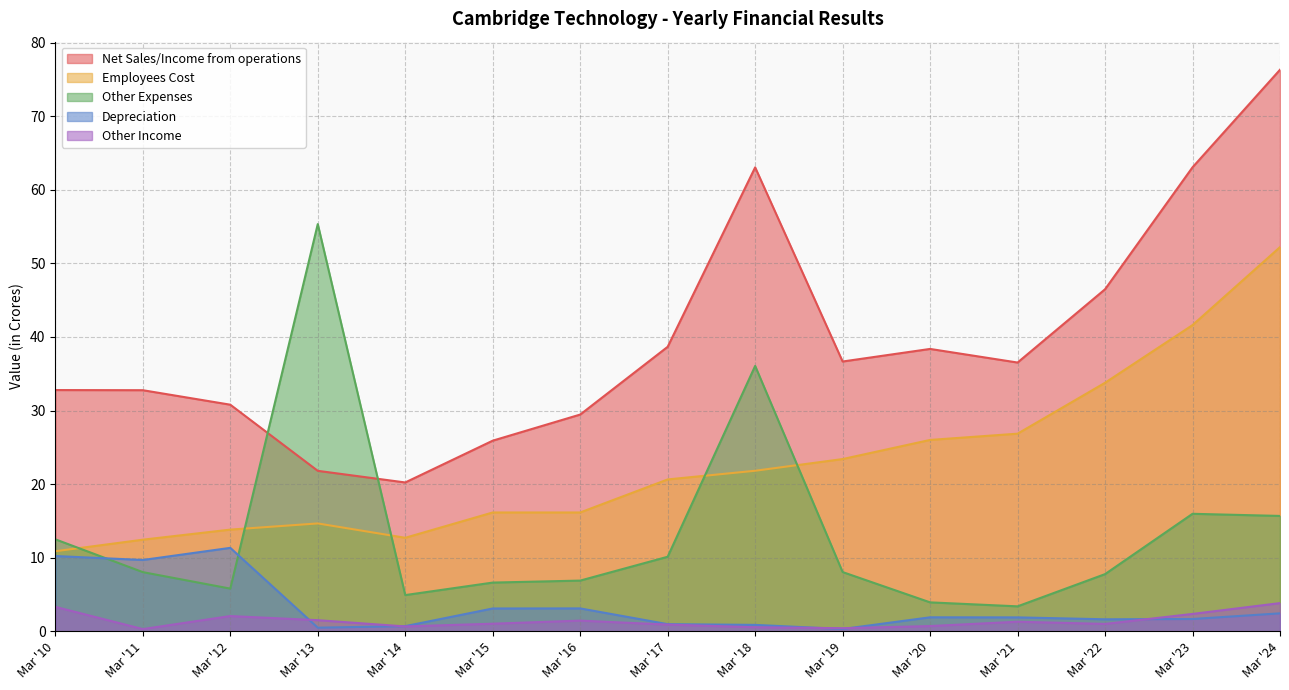

Does the chart have visible grid lines?

Yes